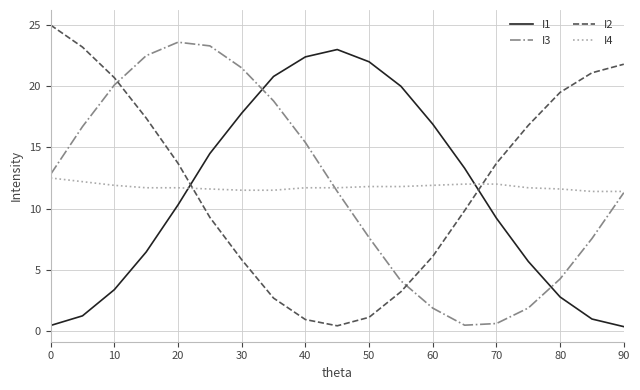

What is the maximum value shown in the chart?

25.0